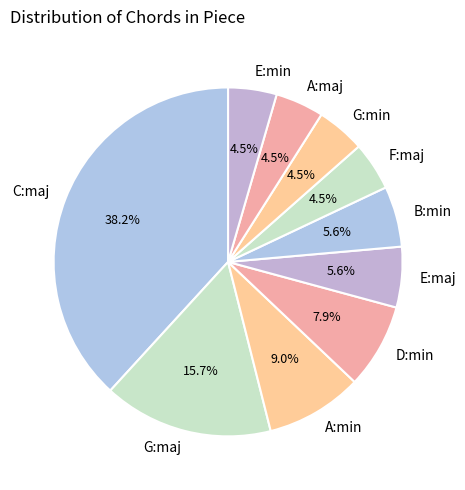

To the nearest percent, what percentage of the pie is B:min?

6%